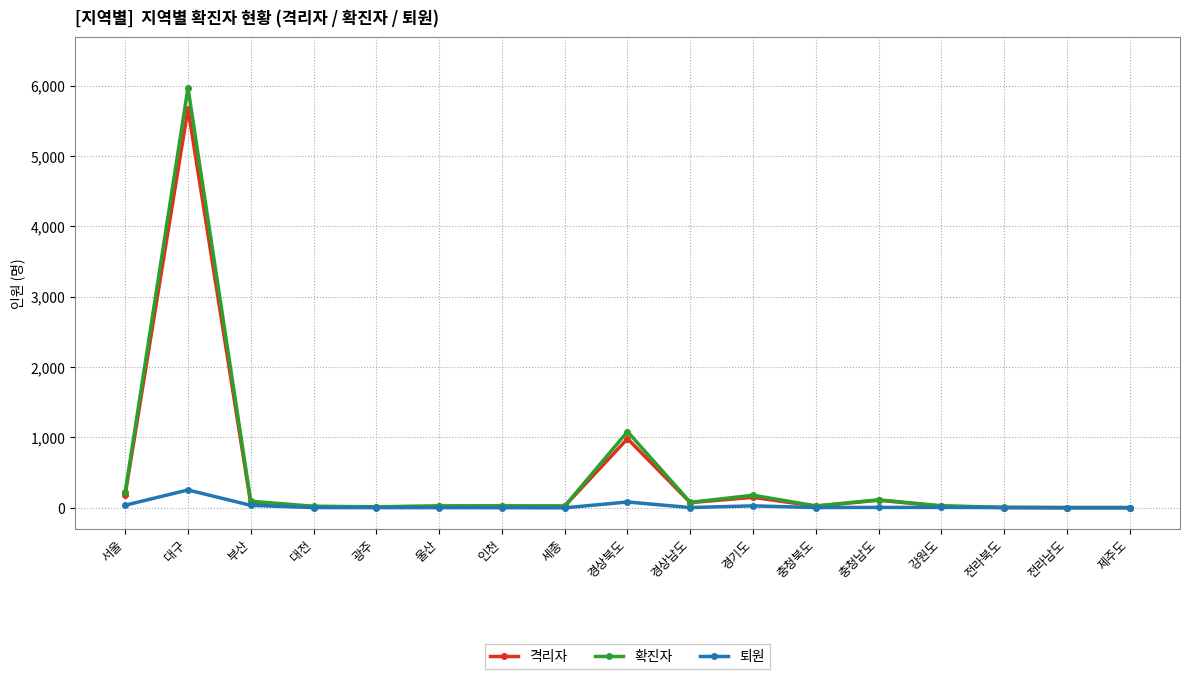

Which series changed the most between 대구 and 전라북도?

확진자